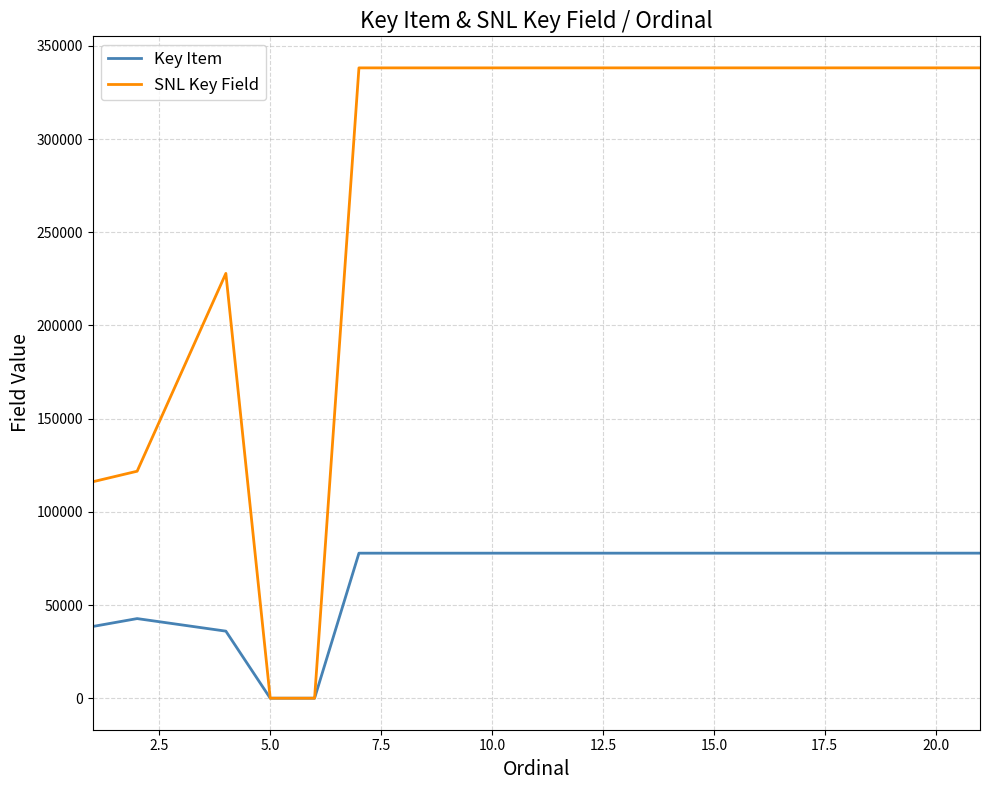

Rank the series by their average value, from lowest to highest.

Key Item, SNL Key Field